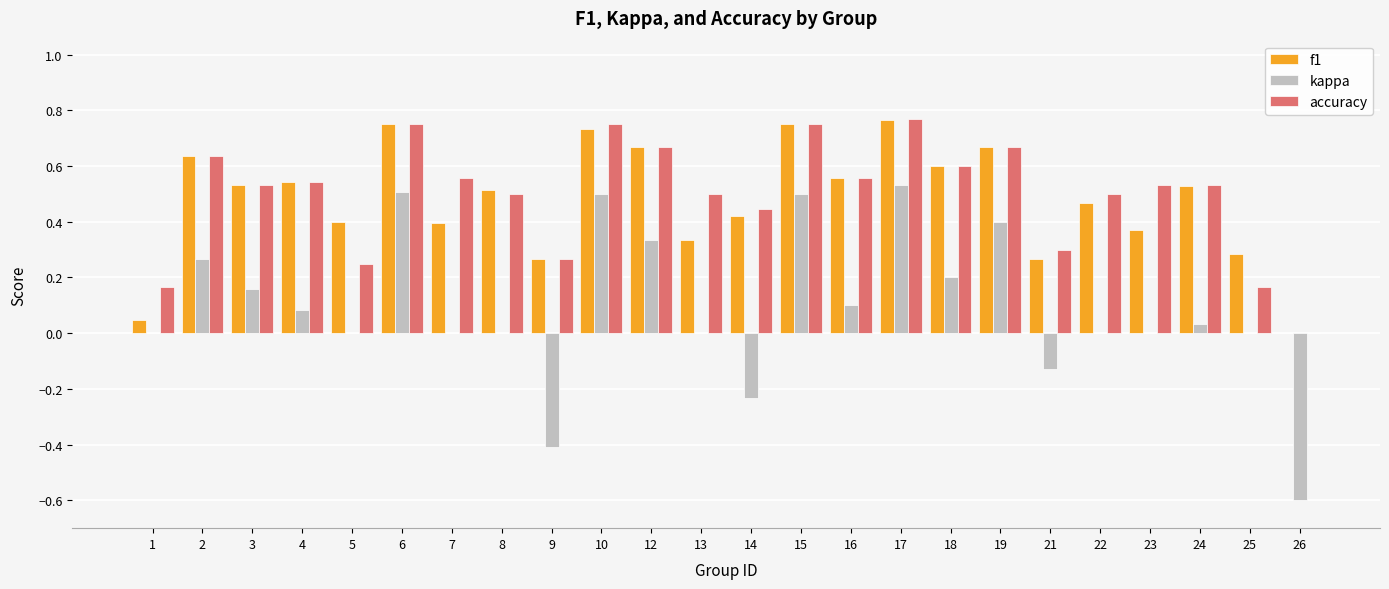

Which series changed the most between 3 and 12?

kappa